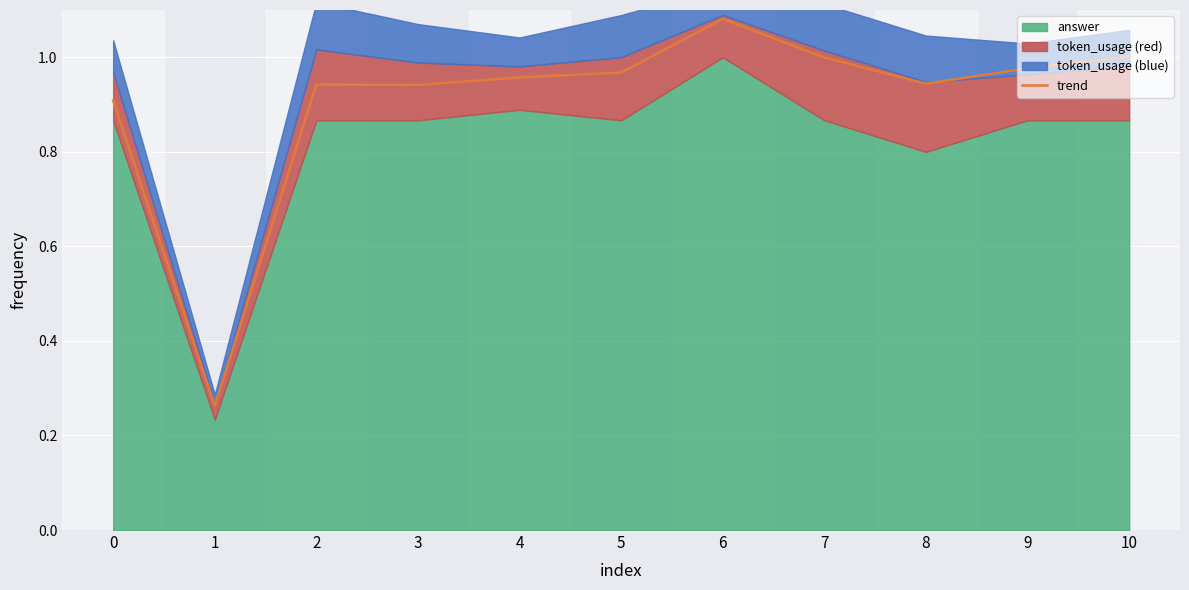

What is the change in value from 1 to 3?

+0.7